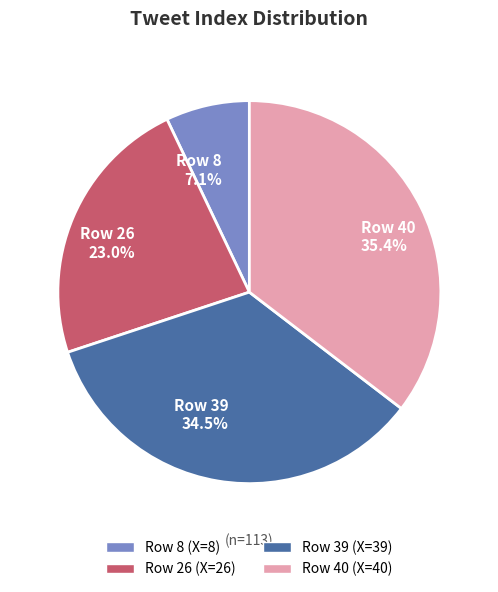

Is there any slice that represents more than half of the pie?

No